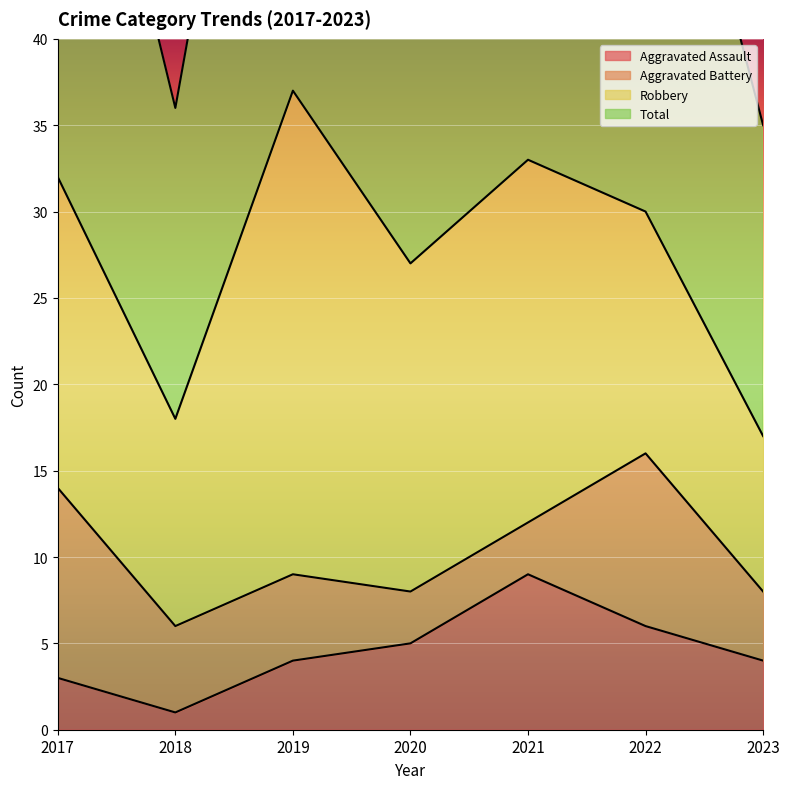

The Aggravated Assault series shows 4 at 2019. True or false?

True